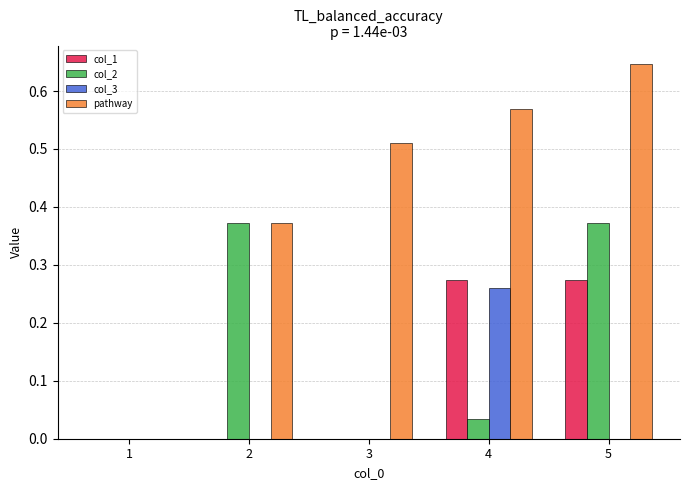

The value of pathway at 1 is 0.0. True or false?

True